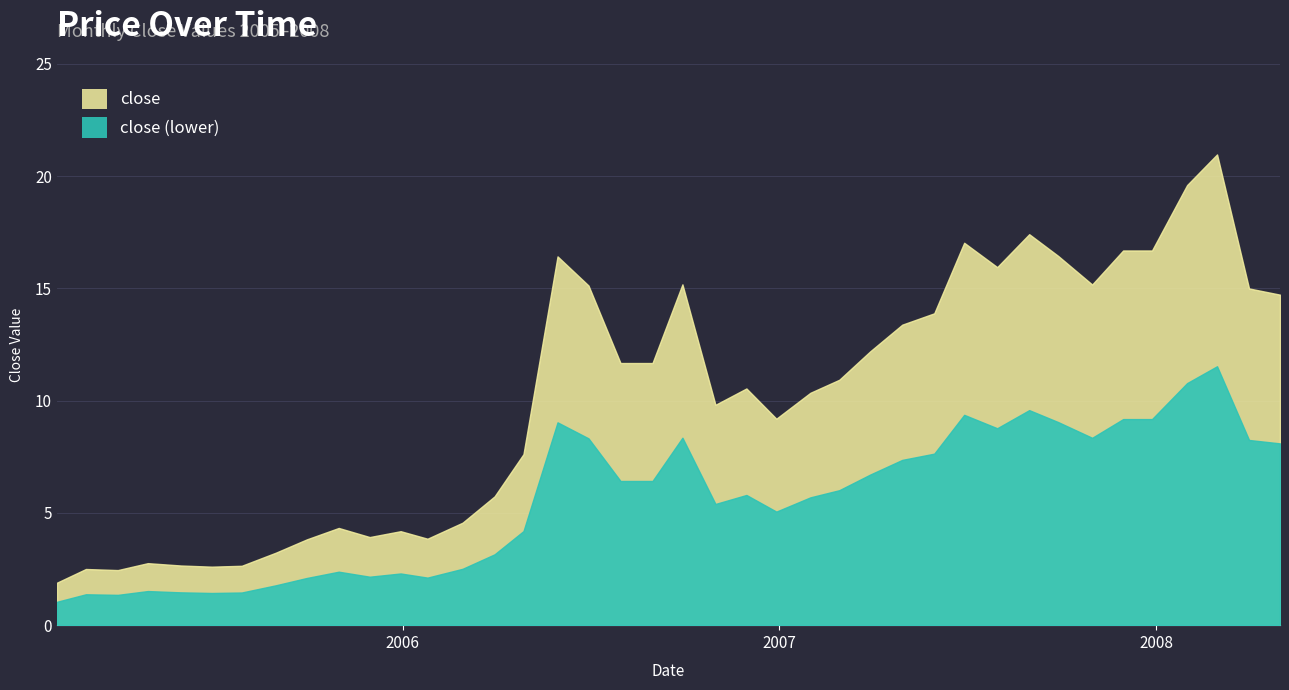

True or false: the data shows 10.5 at 2006-11-30.

True